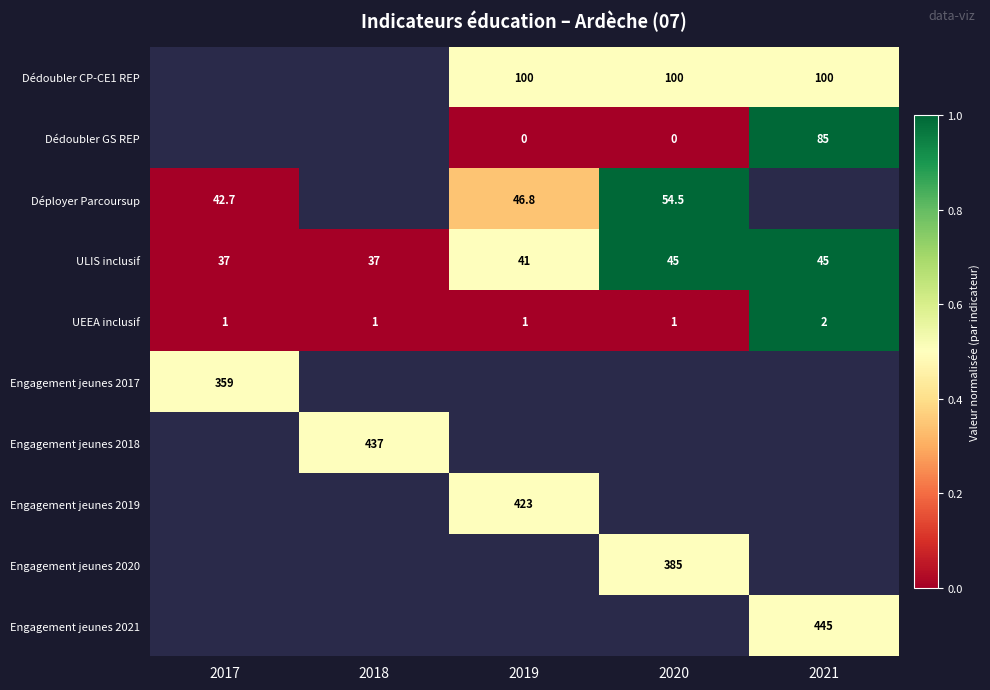

Which has a higher value, 2019 or 2017?

2017